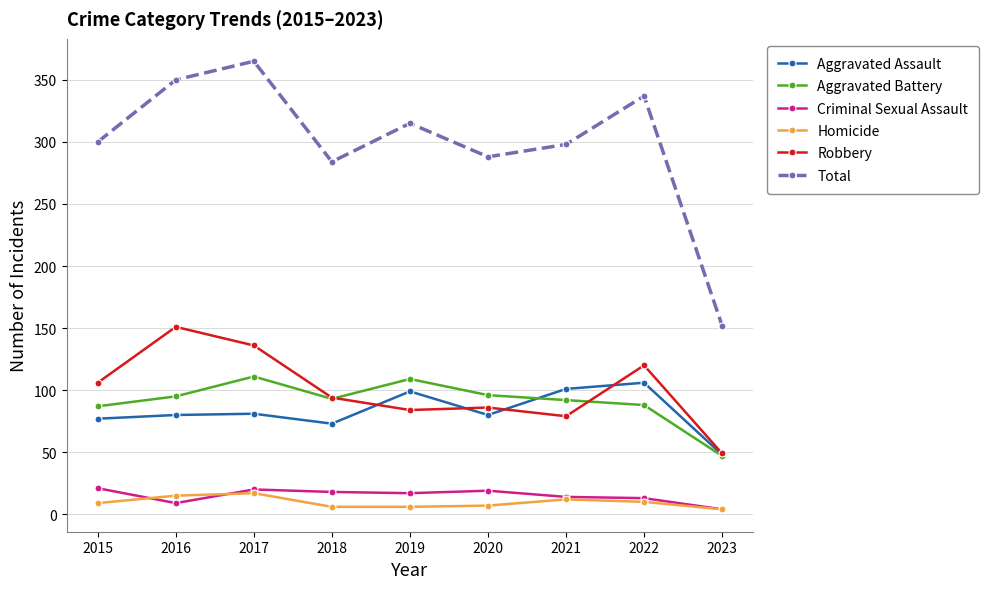

Between 2017 and 2018, which series saw the biggest shift?

Total